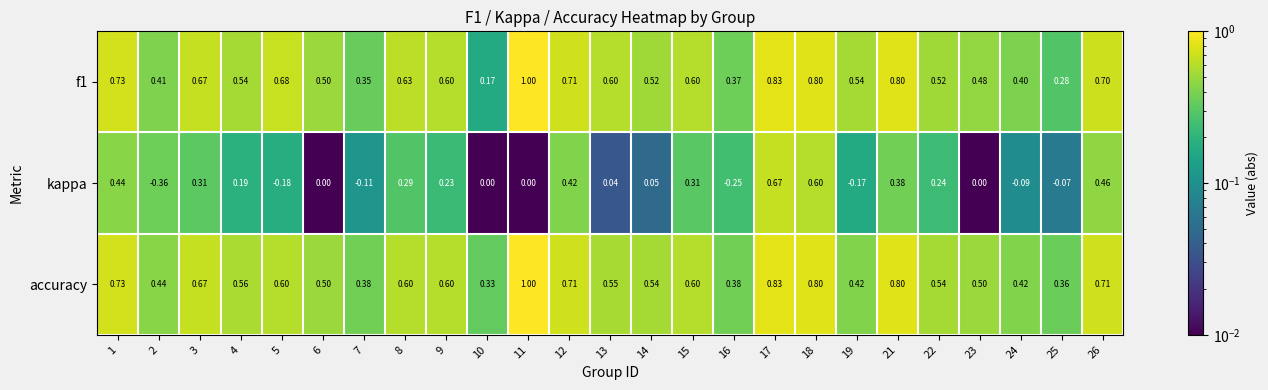

Which series has the widest spread of values?

kappa